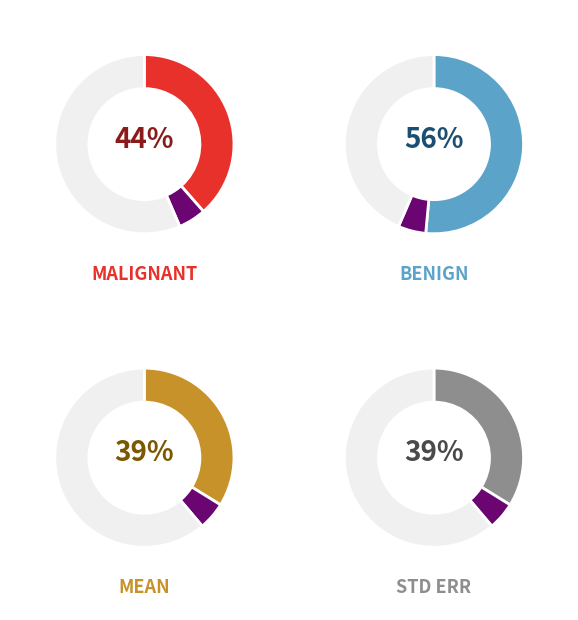

Is B the majority of the pie?

Yes